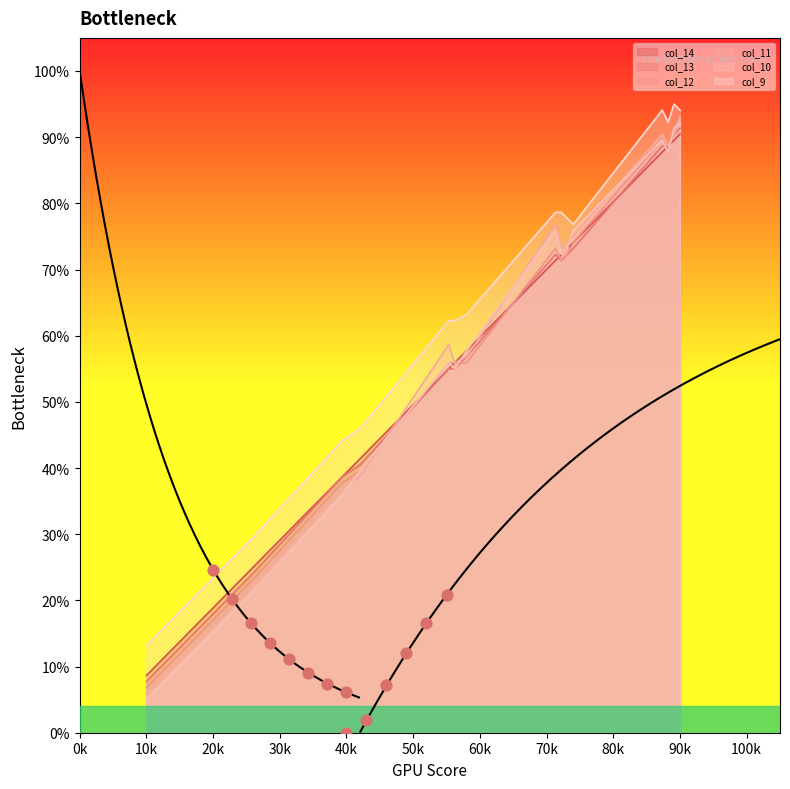

What is the total value across all series at 74?

439.1